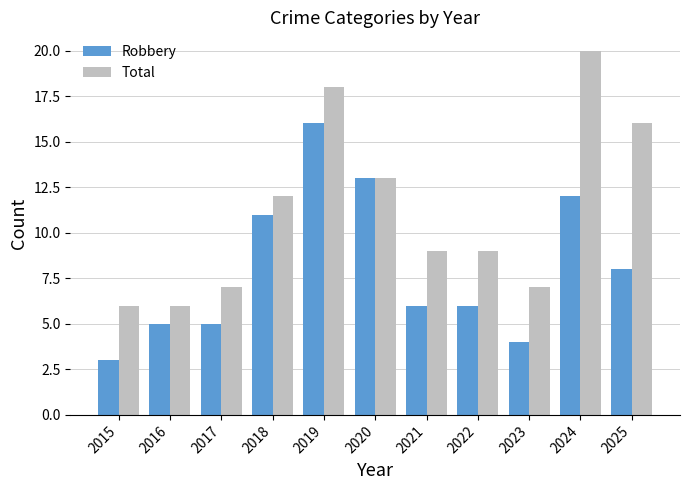

What is the spread (max minus min) of values at 2017?

2